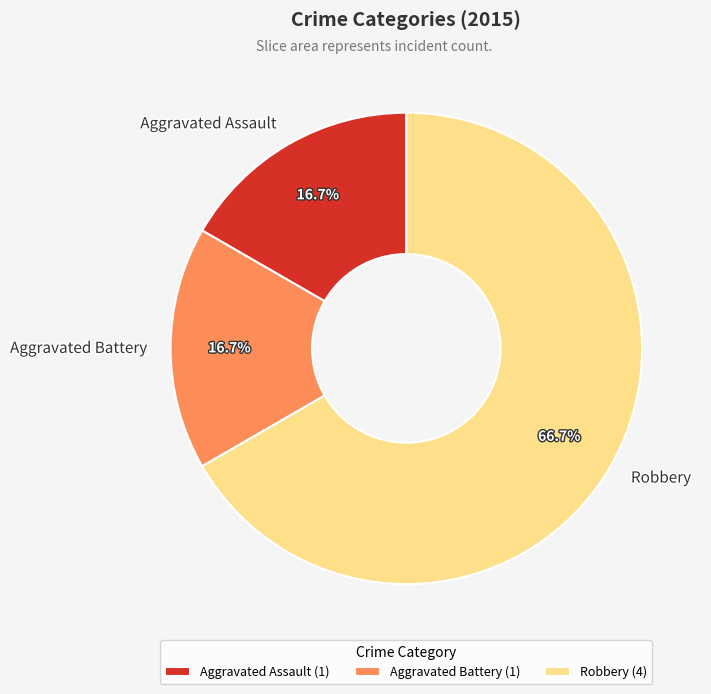

Count the number of slices in the pie.

3